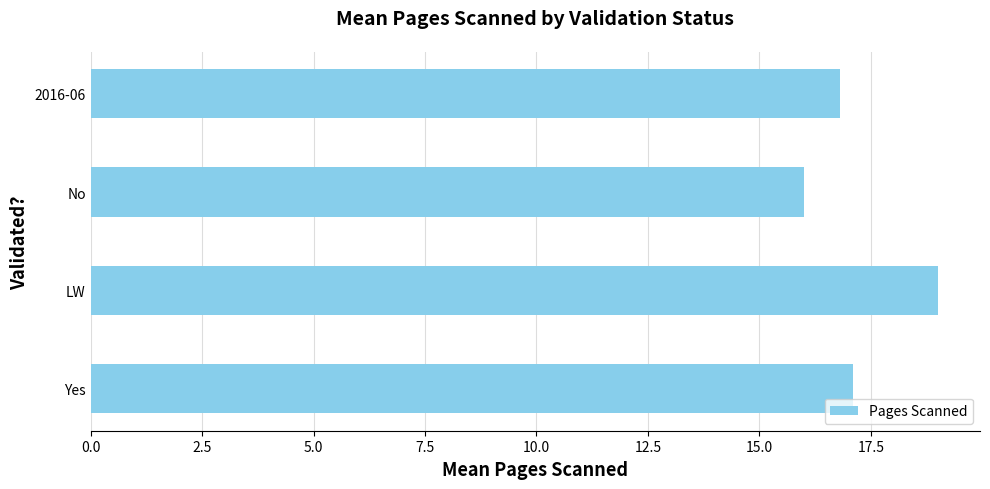

Is it true that the value at No is 16.0?

True